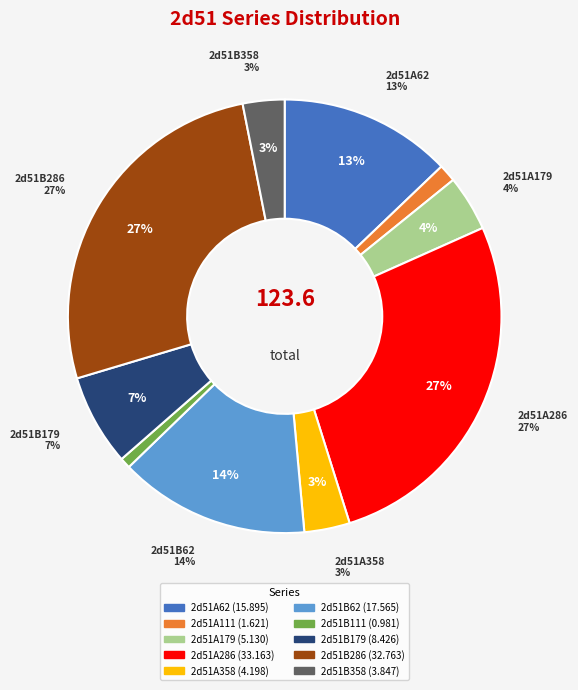

Which slice is the smallest?

2d51B111